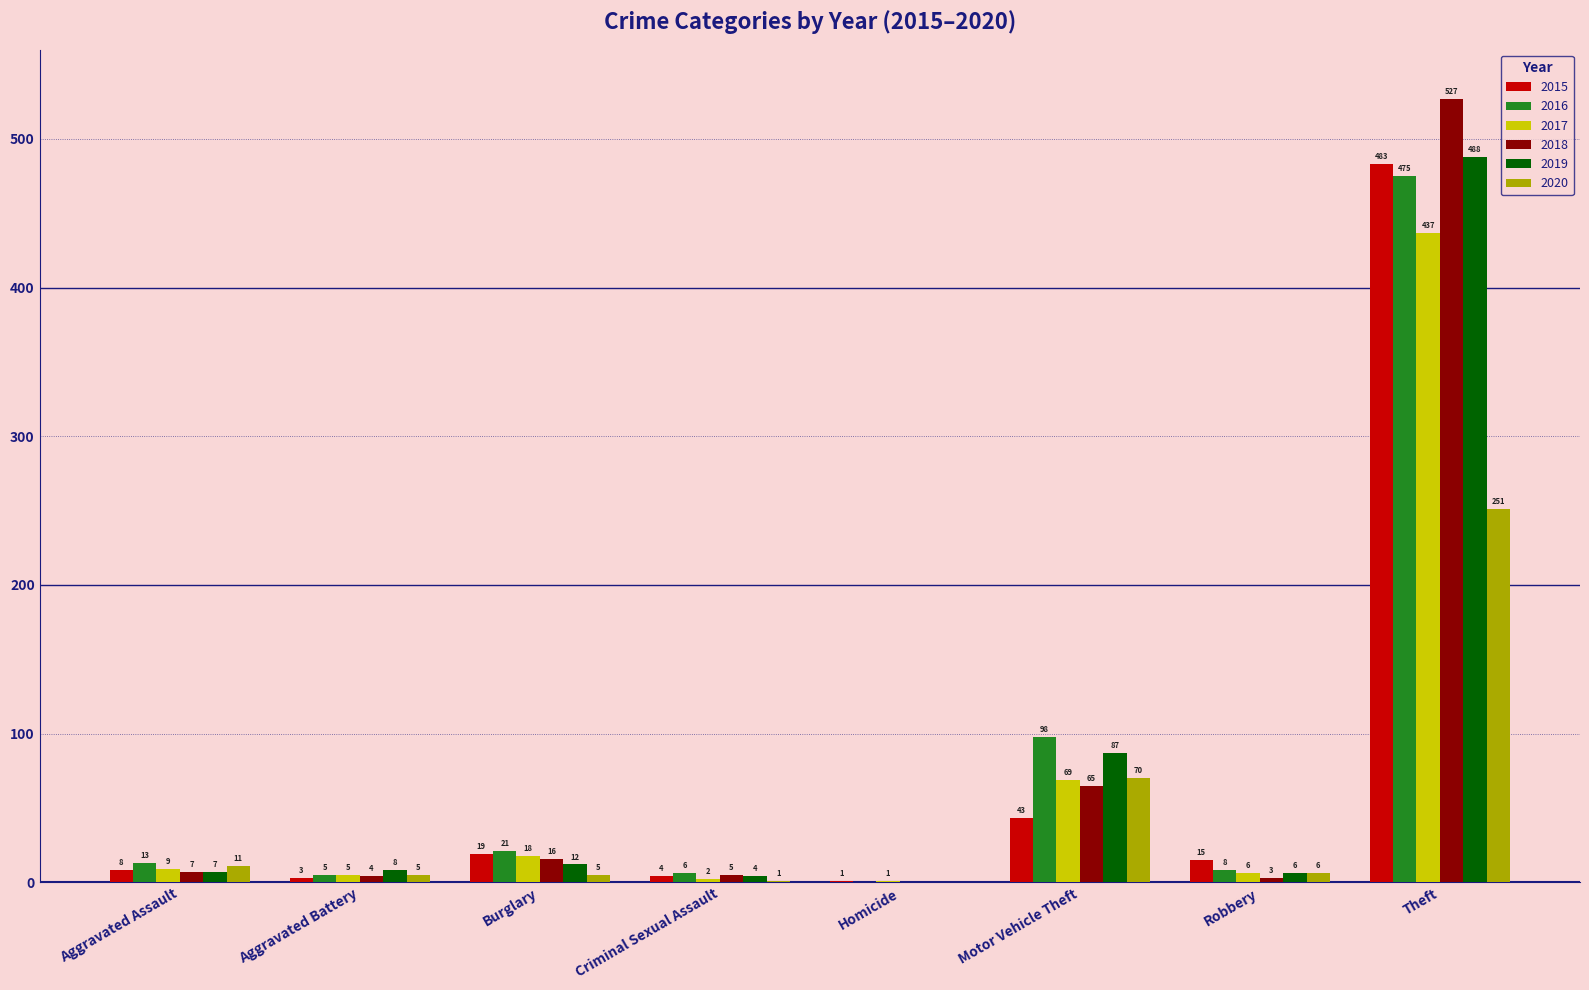

Between Aggravated Battery and Theft, which series saw the biggest shift?

2018